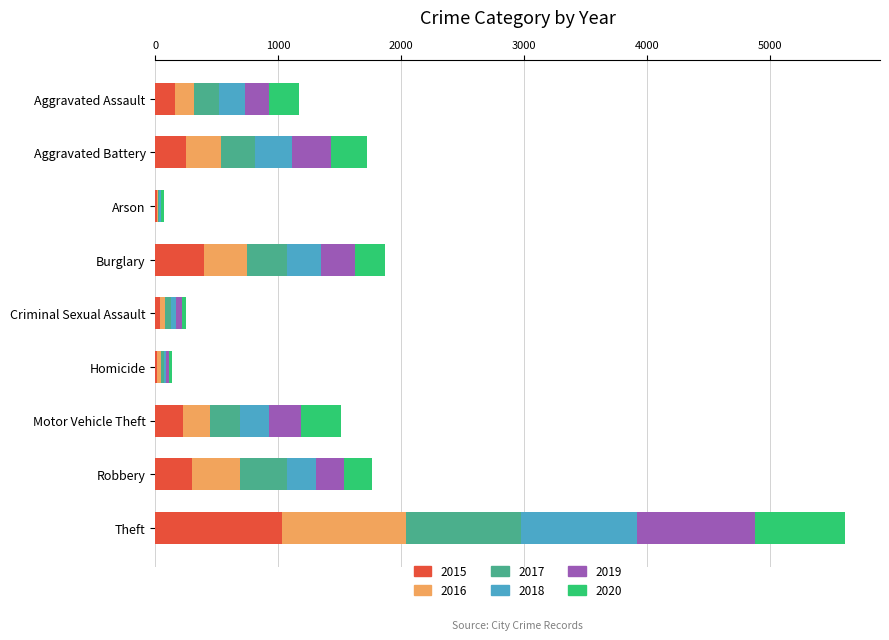

Where is 2015 nearest to the value 519?

Burglary